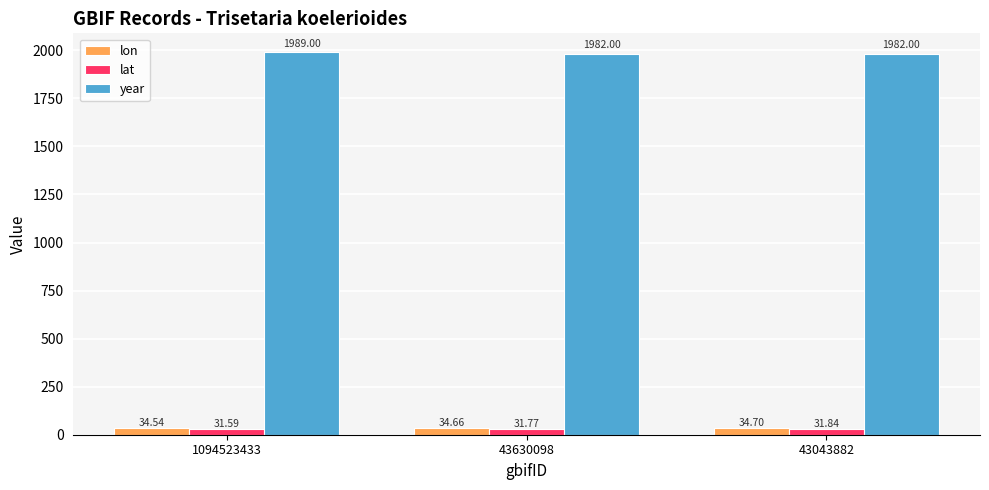

Reading right to left, transcribe all the data shown in this chart.

lon: 34.7	34.7	34.5
lat: 31.8	31.8	31.6
year: 1982.0	1982.0	1989.0